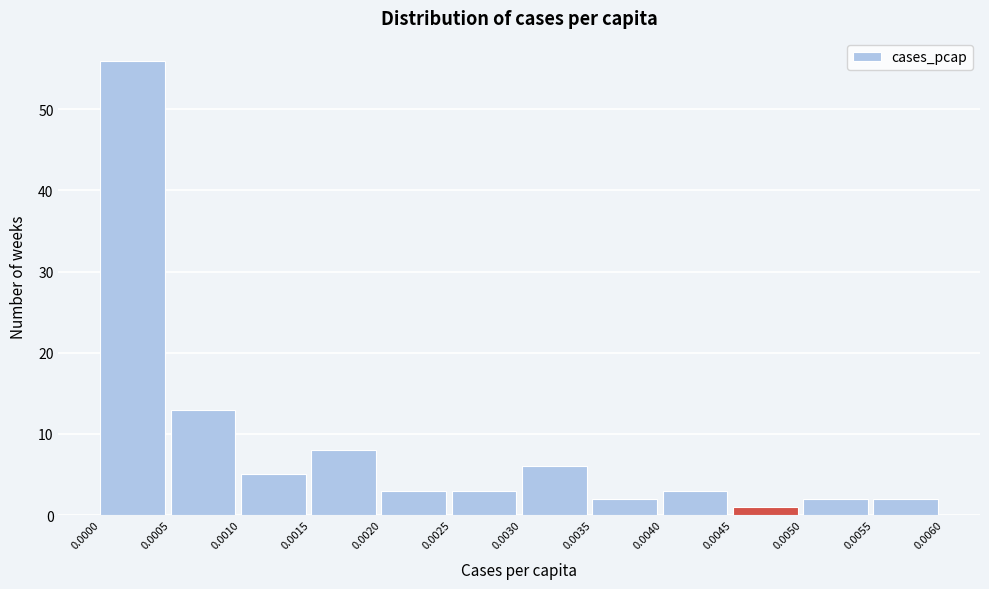

Reading left to right, list every bar in this chart as the range it spans on the x-axis followed by its height. The values are not printed on the chart, so give them approximately, as read against the axis.

0.0000 to 0.0005: 56
0.0005 to 0.0010: 13
0.0010 to 0.0015: 5
0.0015 to 0.0020: 8
0.0020 to 0.0025: 3
0.0025 to 0.0030: 3
0.0030 to 0.0035: 6
0.0035 to 0.0040: 2
0.0040 to 0.0045: 3
0.0045 to 0.0050: 1
0.0050 to 0.0055: 2
0.0055 to 0.0060: 2